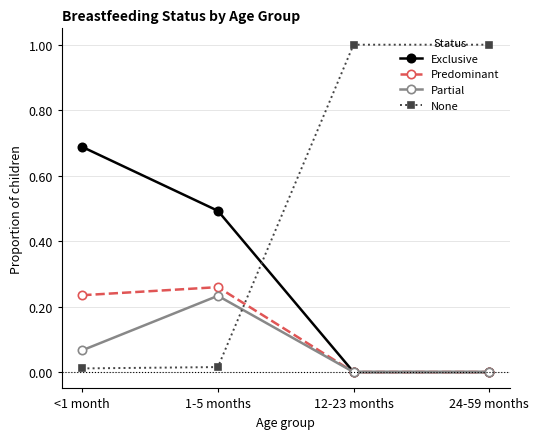

Which series changed the most between <1 month and 24-59 months?

None